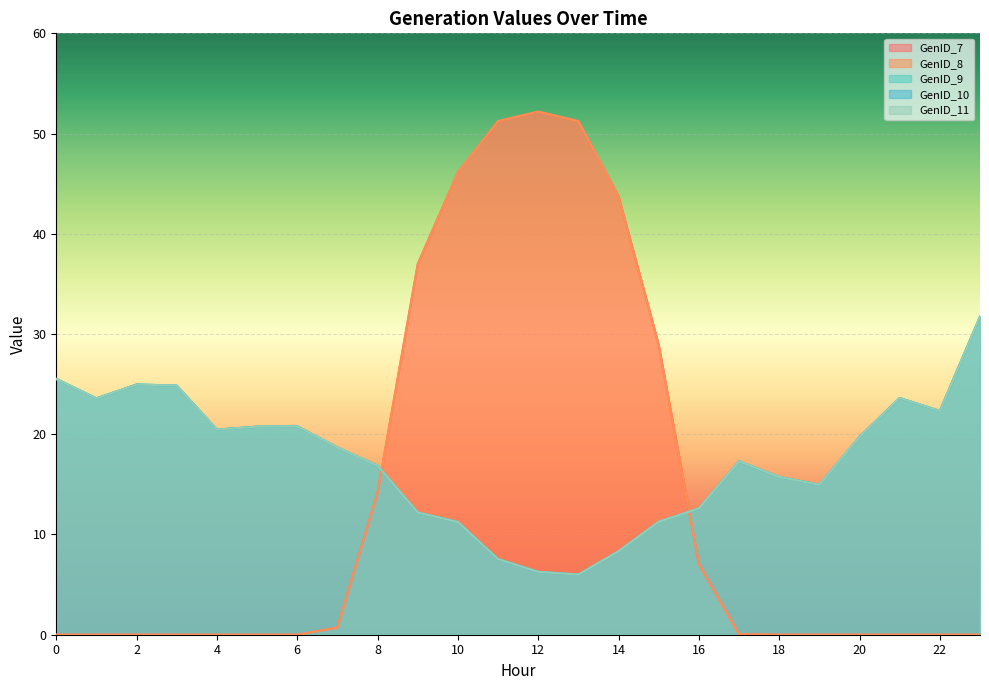

What is the sum of the GenID_8 values at 15 and 3?

28.9